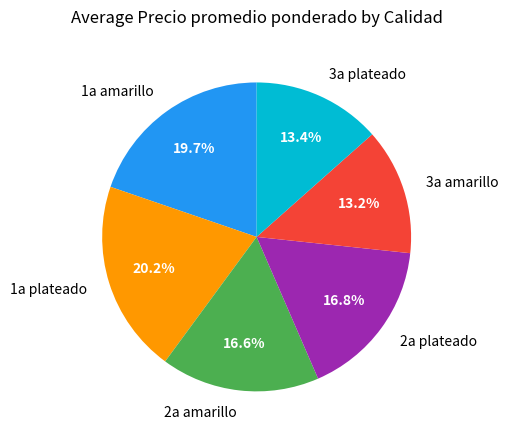

Between 2a amarillo and 1a plateado, which is larger?

1a plateado